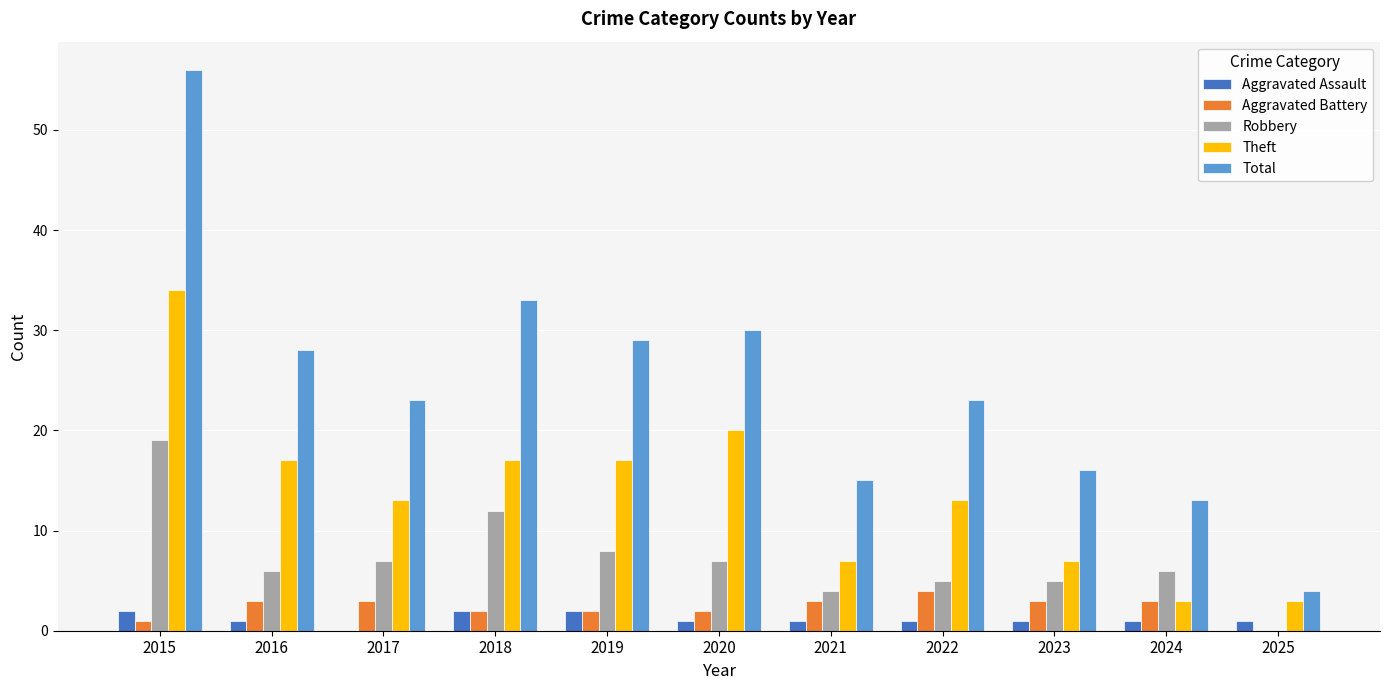

What is the maximum value shown in the chart?

56